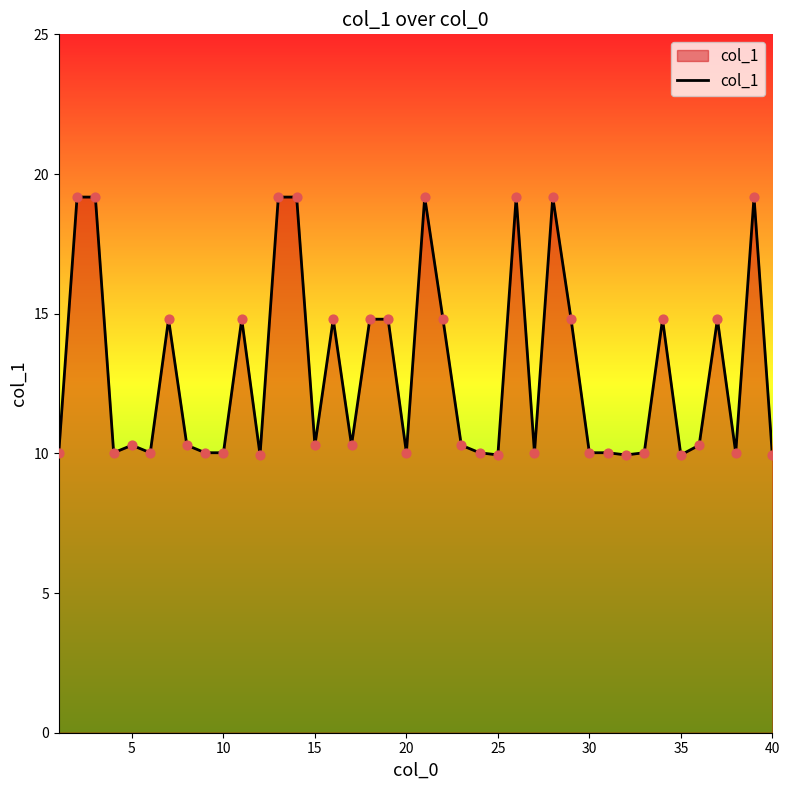

What is the difference between the maximum and minimum values?

9.2